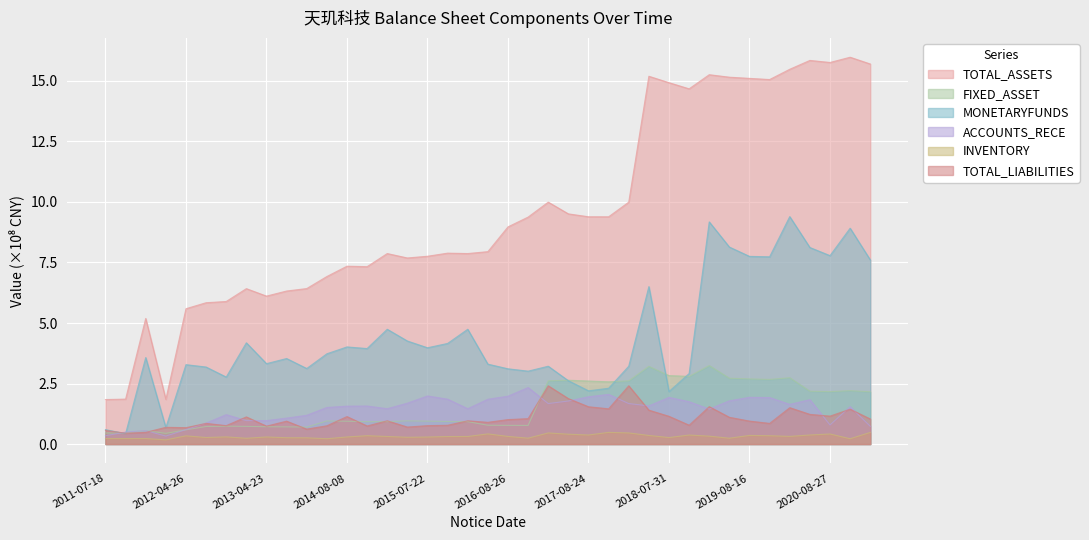

Which label corresponds to the largest value in the chart?

2020-10-29